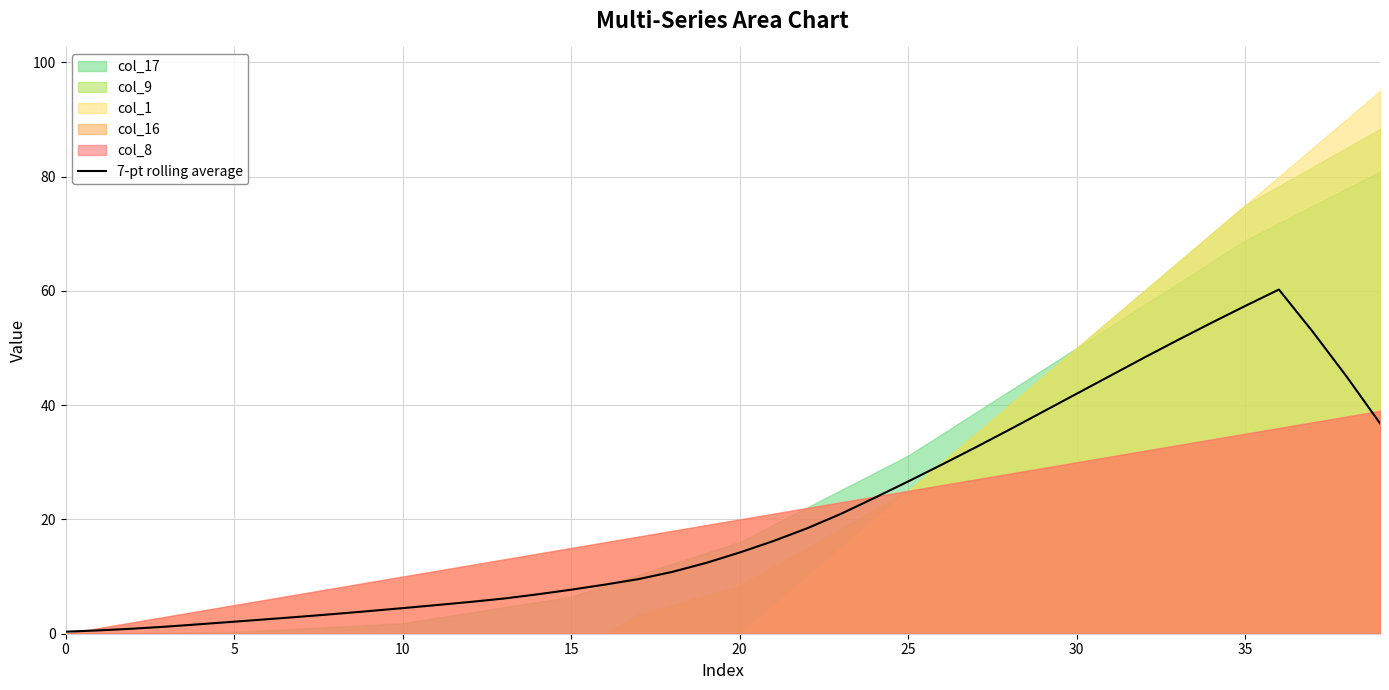

What is the change in value from 15 to 30?

+40.8